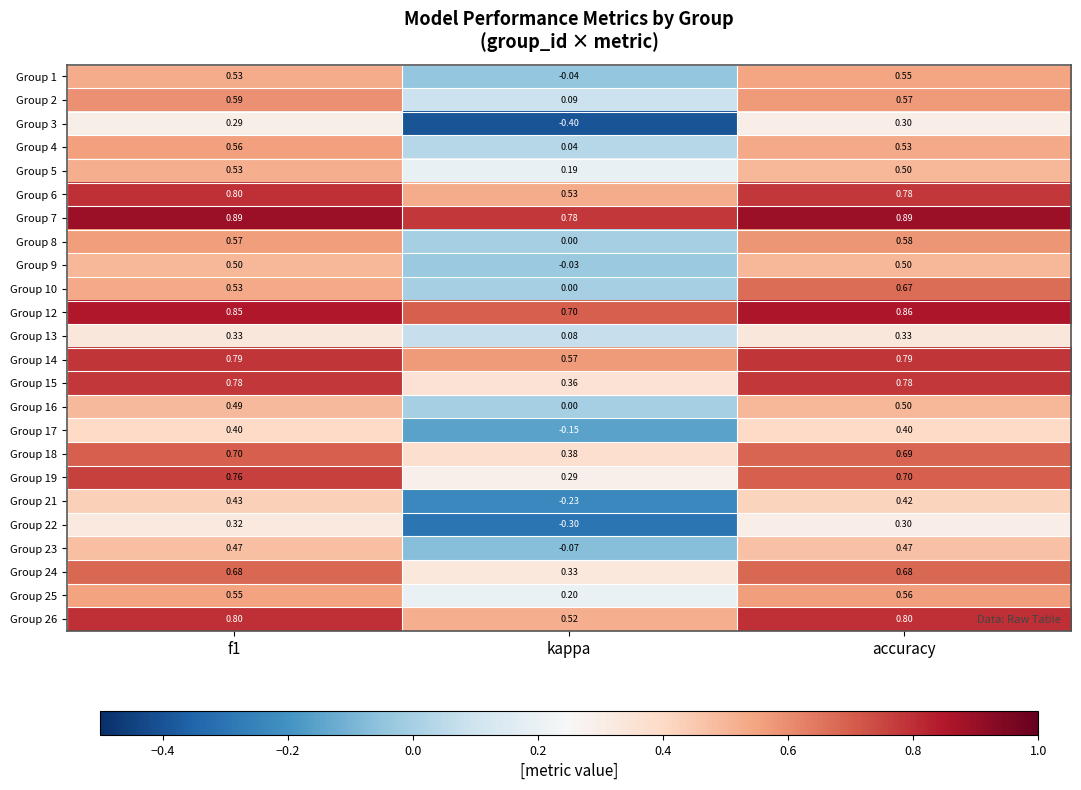

At which label is Group 7 closest to 0?

kappa